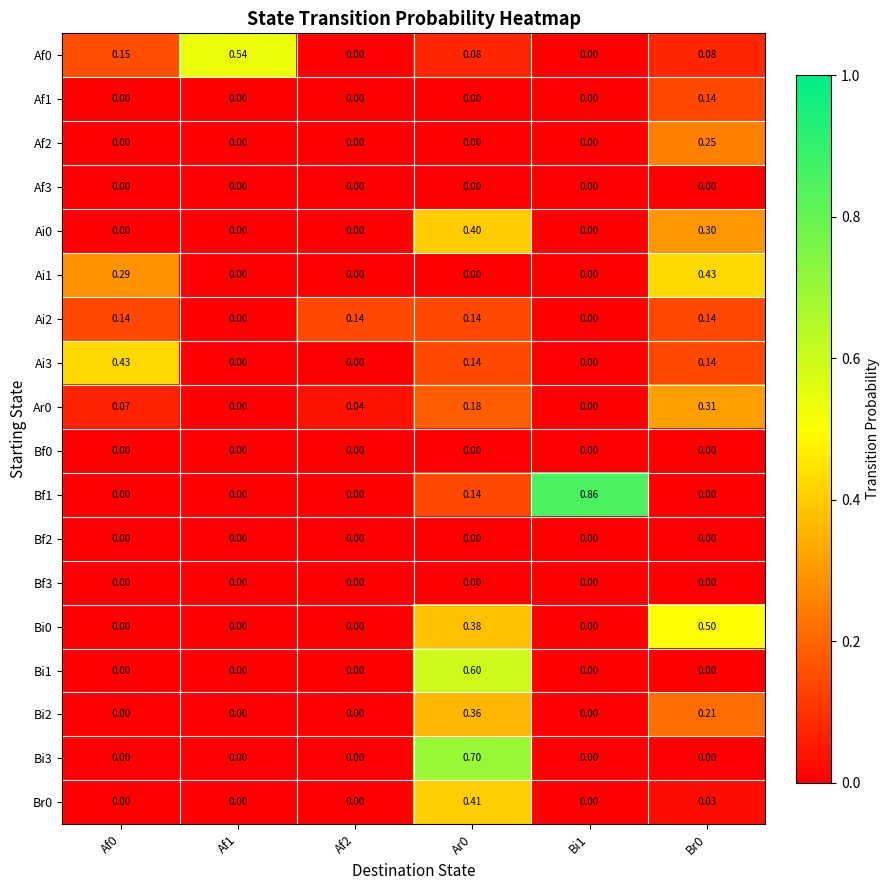

What is the total value across all series at Af1?

0.5